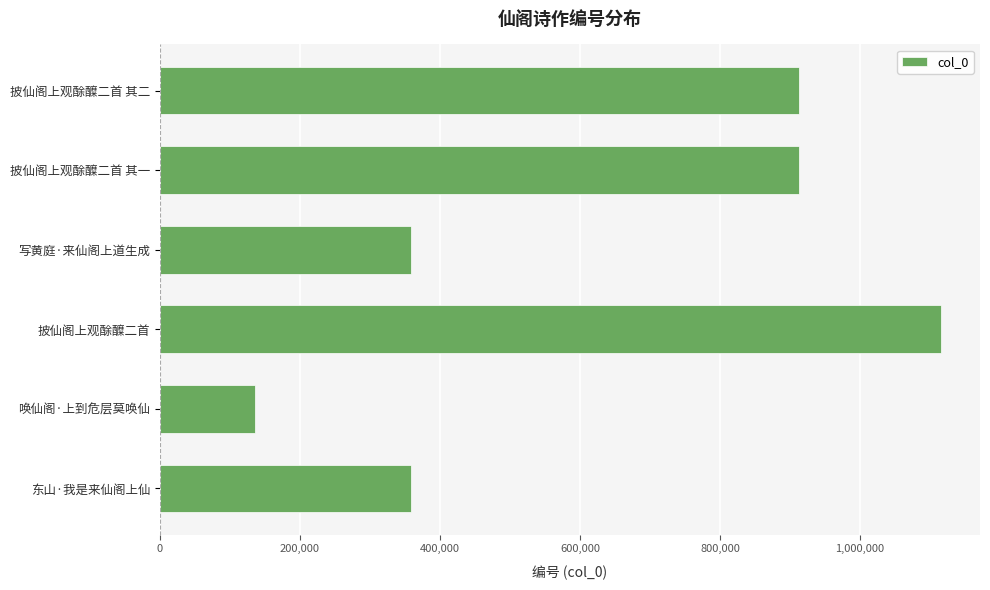

What is the greatest value displayed?

1115612